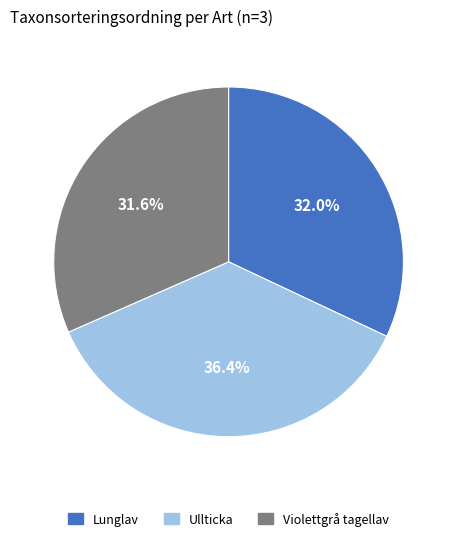

To the nearest percent, what percentage of the pie is Ullticka?

36%